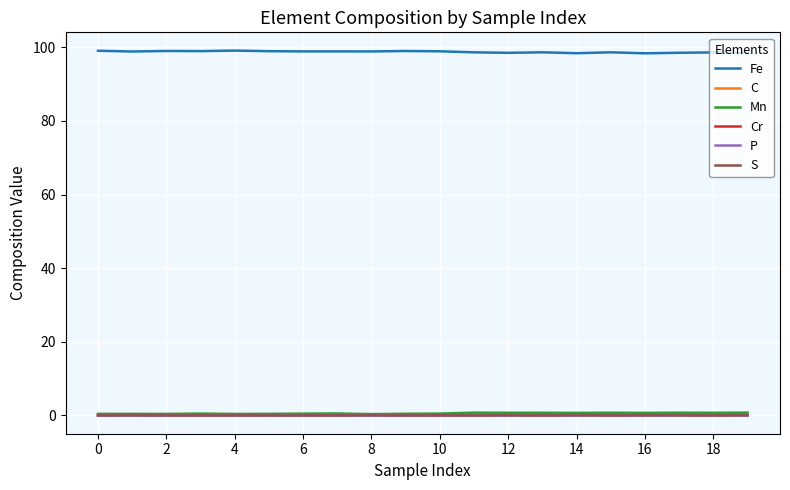

True or false: C and Fe intersect in this chart.

False